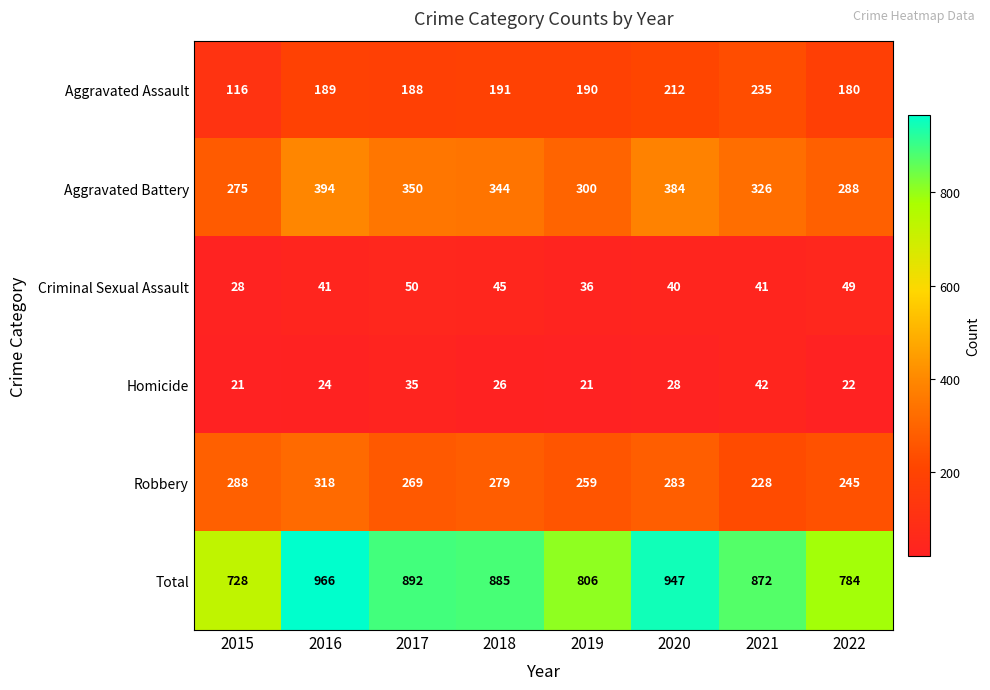

What is the maximum value shown in the chart?

966